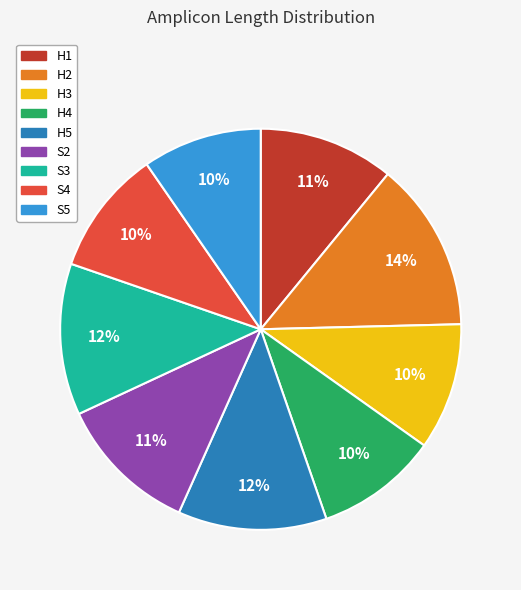

How many segments does this pie chart have?

9